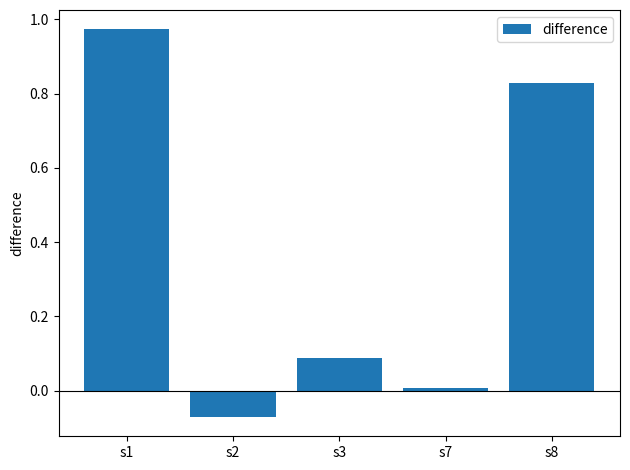

What is the sum of the values at s8 and s1?

1.8